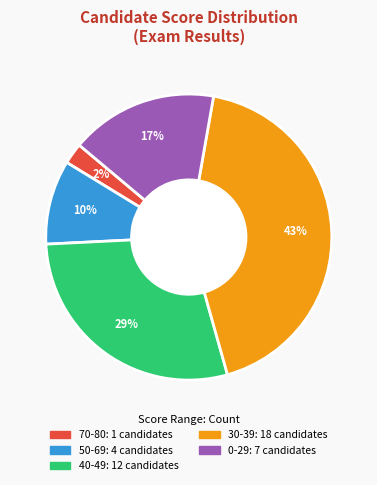

Is there a majority slice in this chart?

No